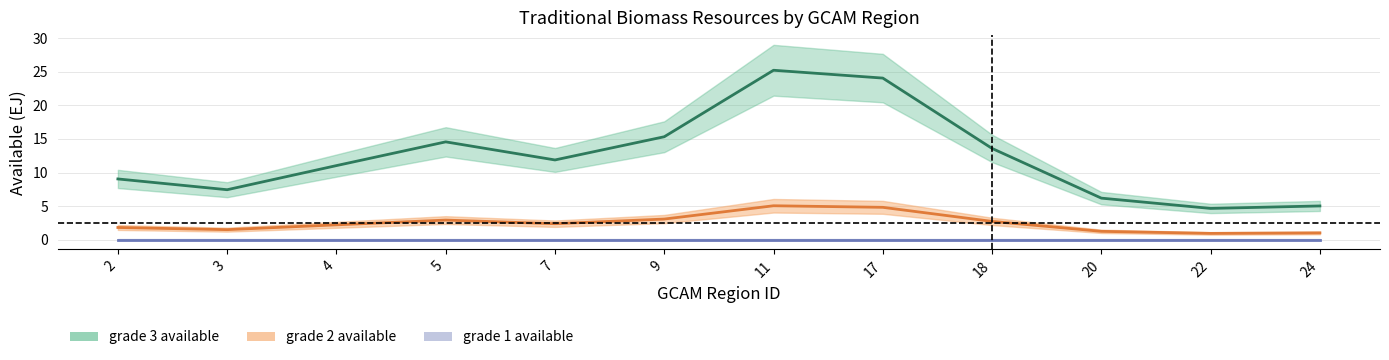

Rank the series at 24 from lowest to highest value.

grade 1 available, grade 2 available, grade 3 available